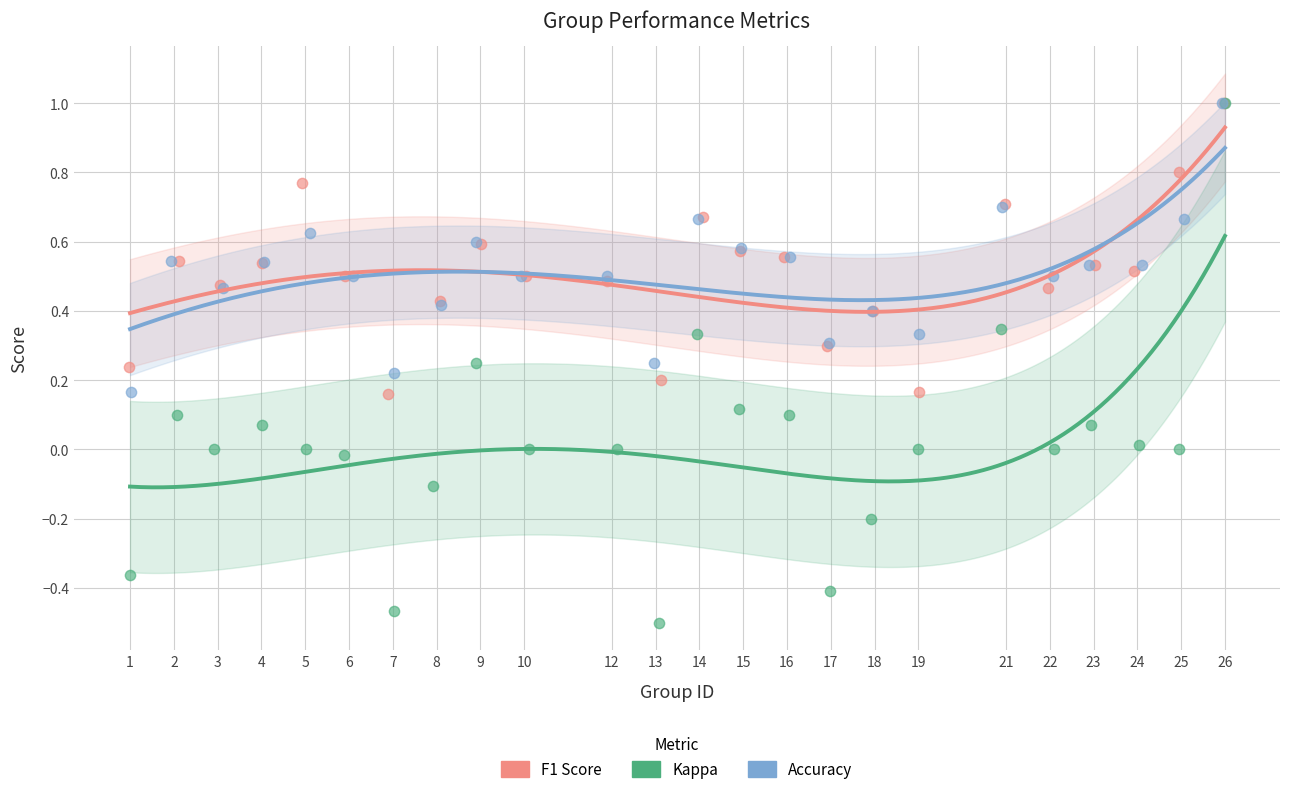

Which series has the largest Y range (max minus min)?

Kappa